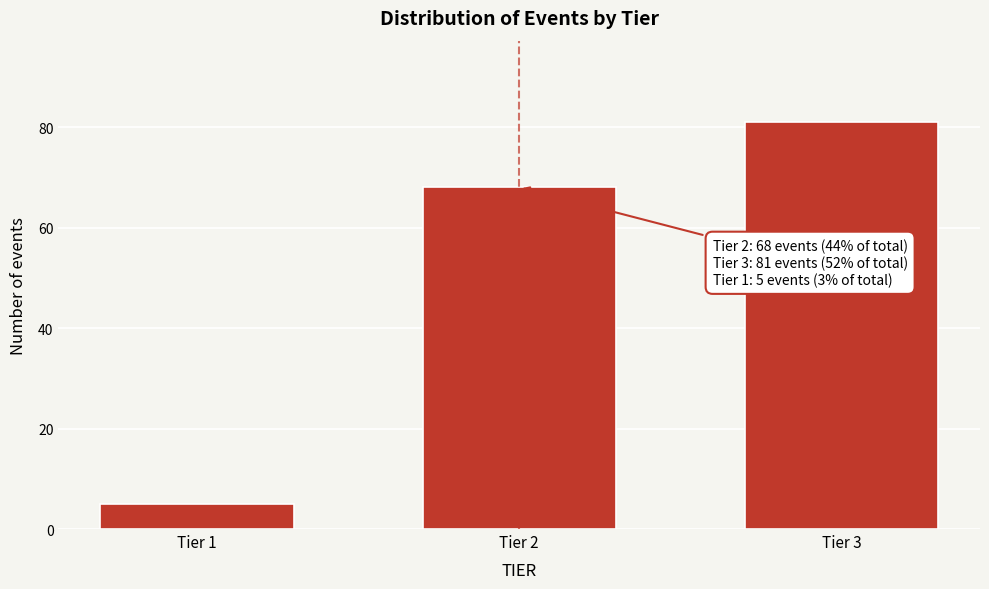

Reading left to right, extract all data points from this chart.

5	68	81